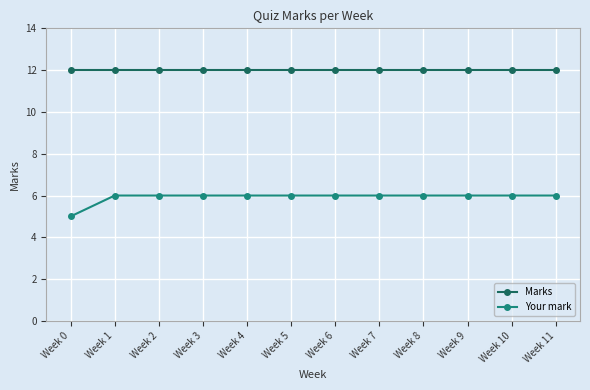

Which category has the lowest value in the Your mark series?

Week 0